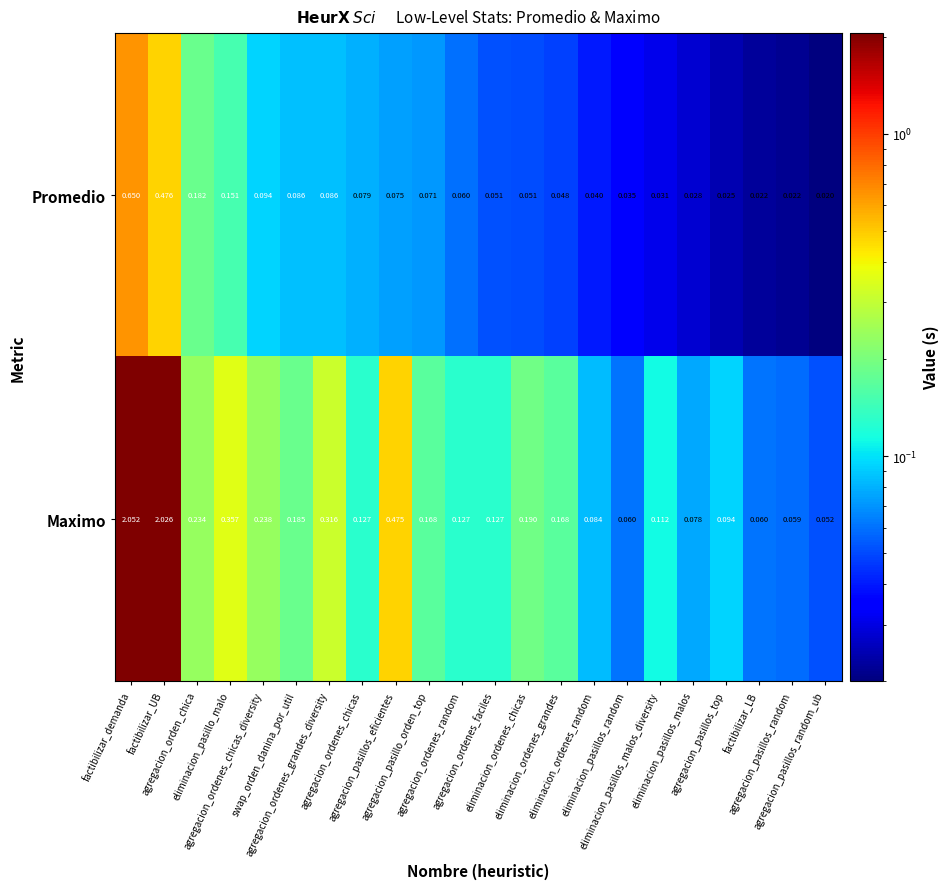

List the series in order of their overall mean, lowest first.

Promedio, Maximo